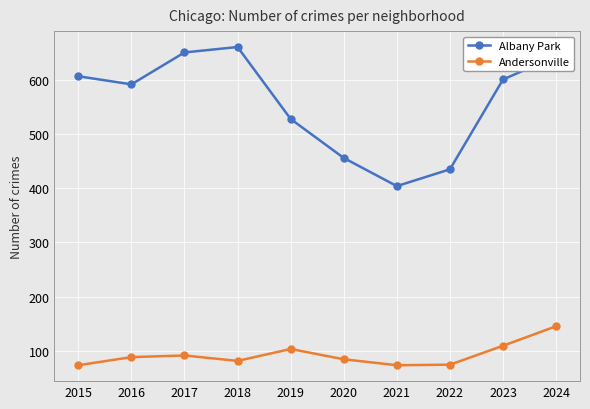

True or false: Albany Park and Andersonville cross at least once.

False